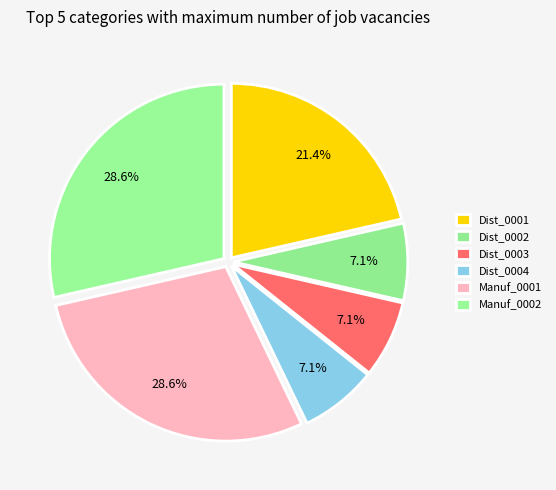

True or false: Dist_0001 accounts for 10% of the total.

False